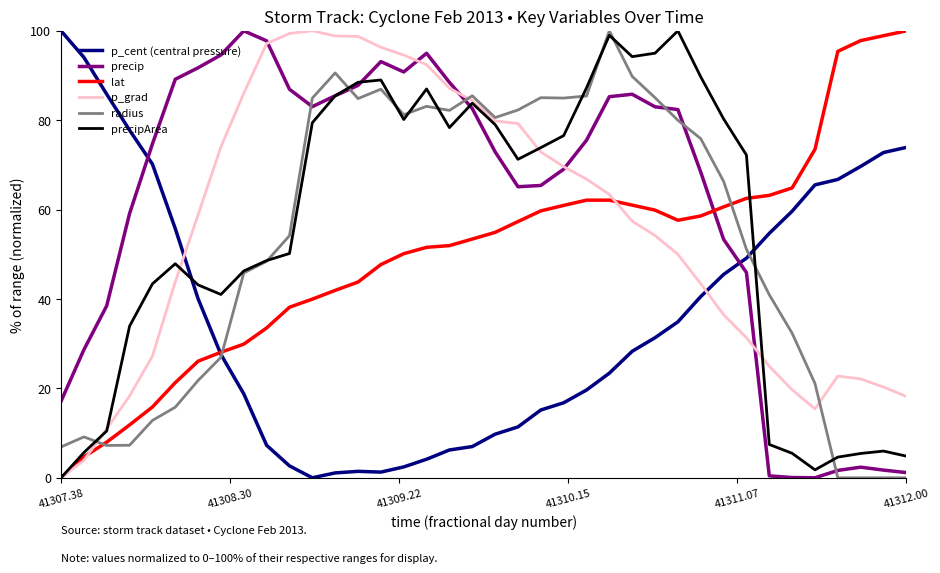

True or false: precipArea and p_cent (central pressure) intersect in this chart.

True